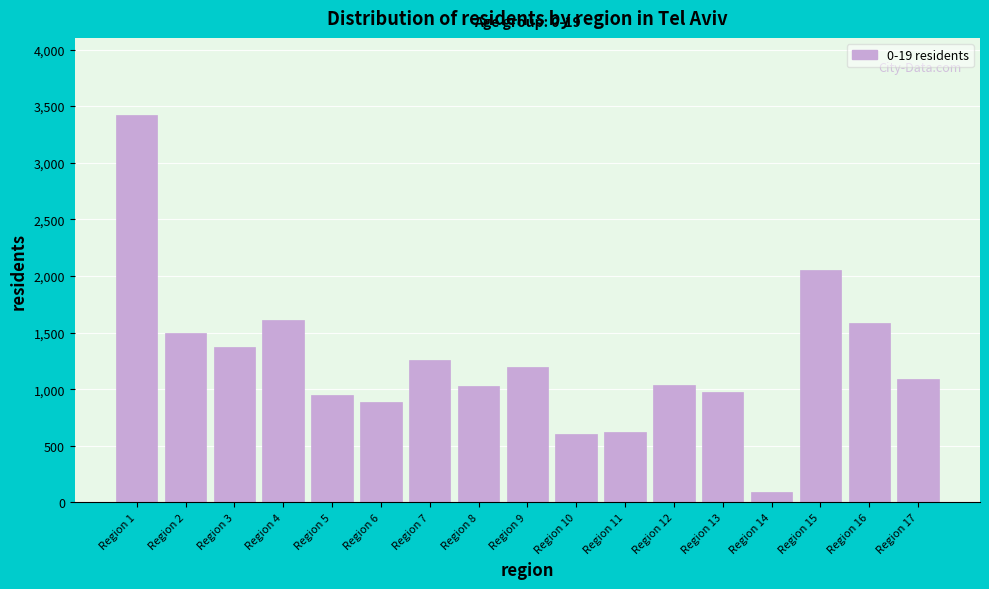

What is the value of the 1st bar from the left?

3419